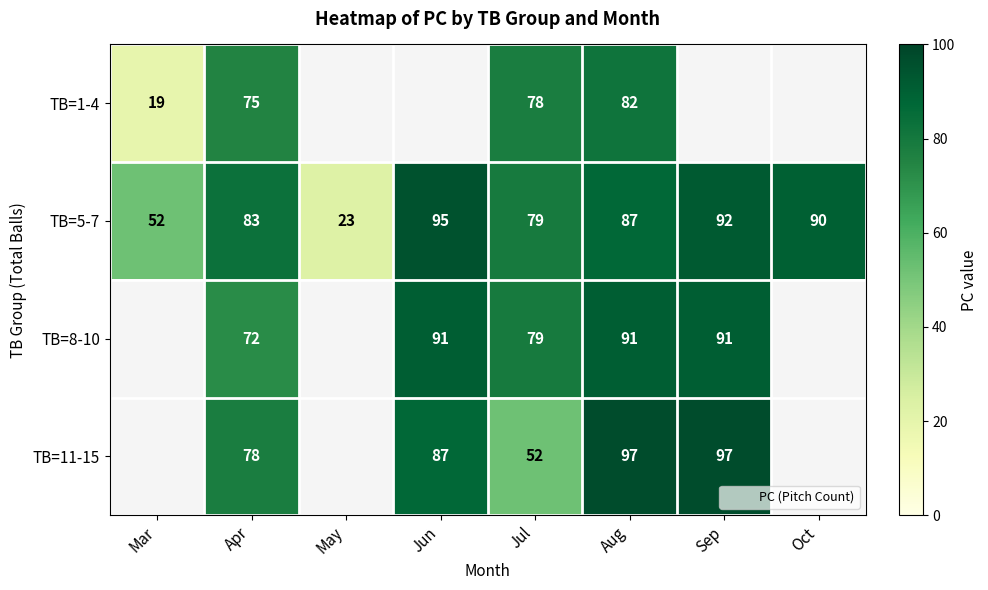

Where does the TB=11-15 series first go above 87?

Aug